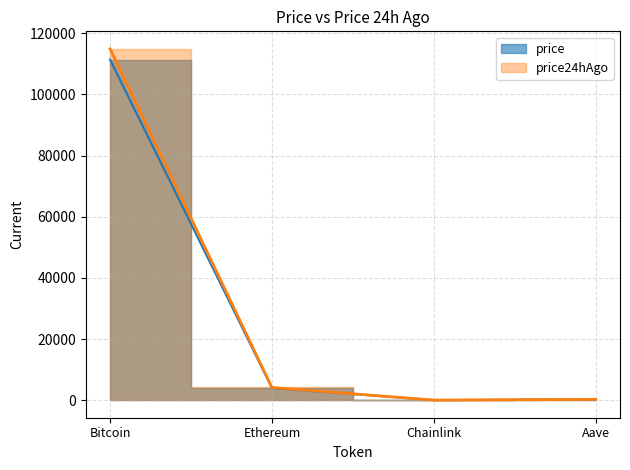

The price24hAgo series shows 19.7 at Chainlink. True or false?

True